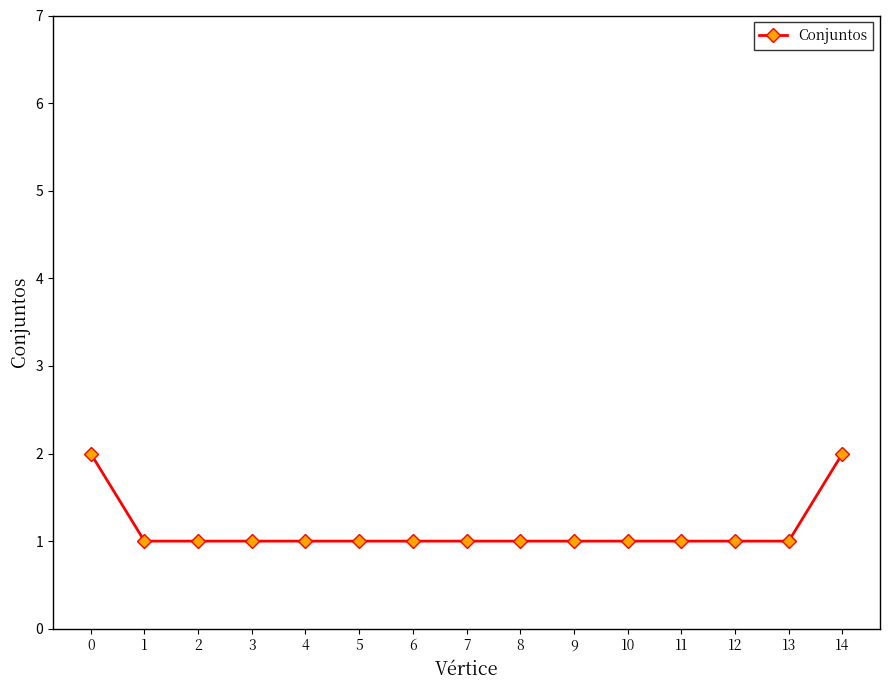

What is the ratio of the value at 7 to the value at 13?

1.0